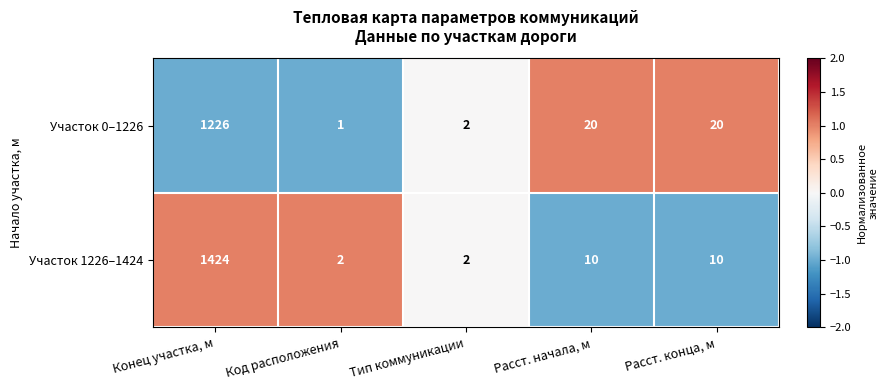

How many categories are shown in the chart?

5